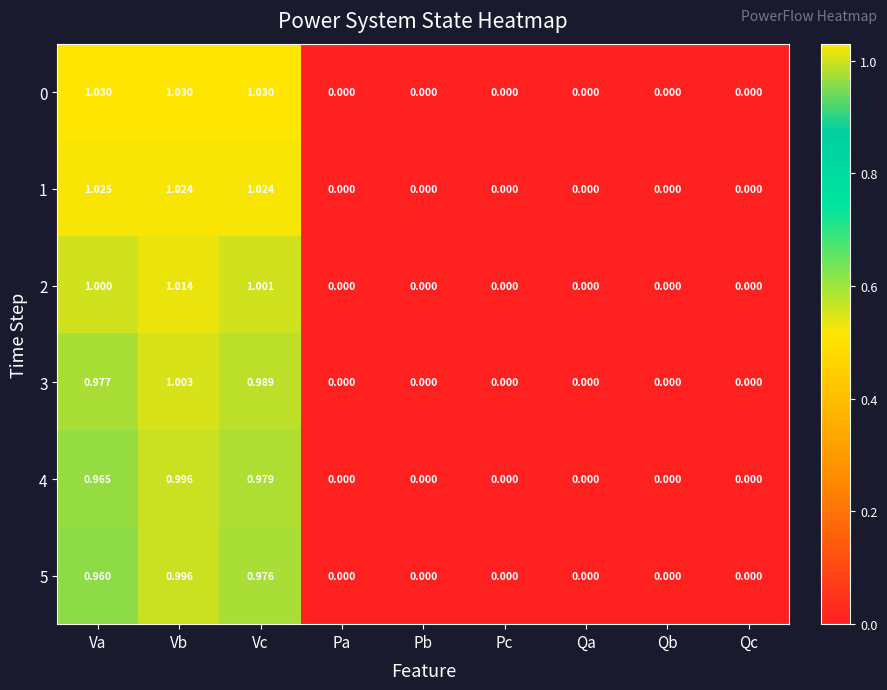

Which category has the highest value in the 2 series?

Vb